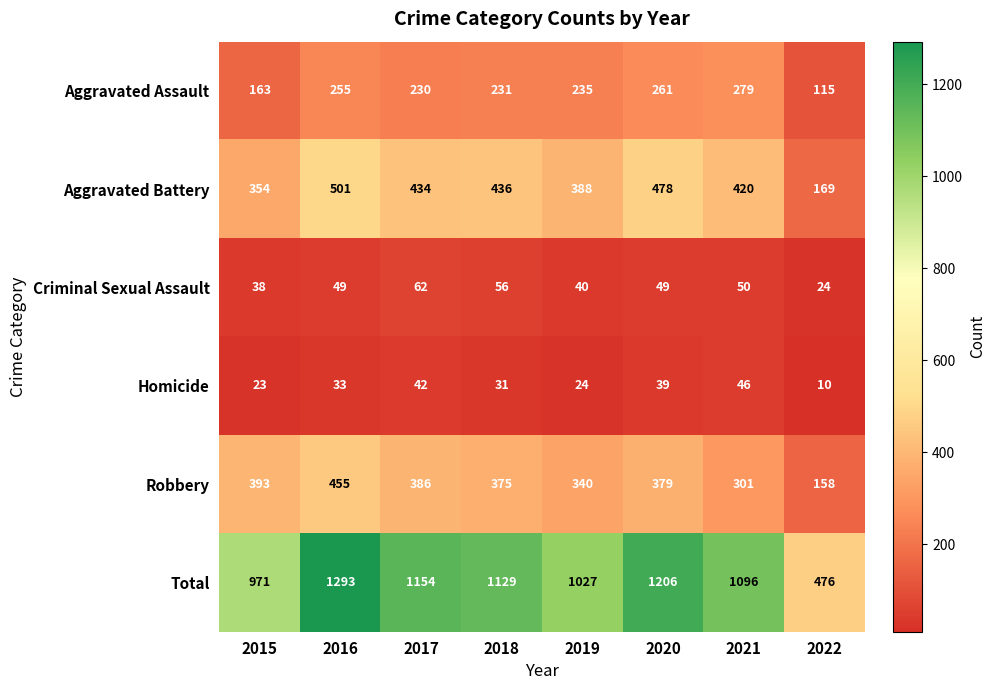

What is the minimum value shown in the chart?

10